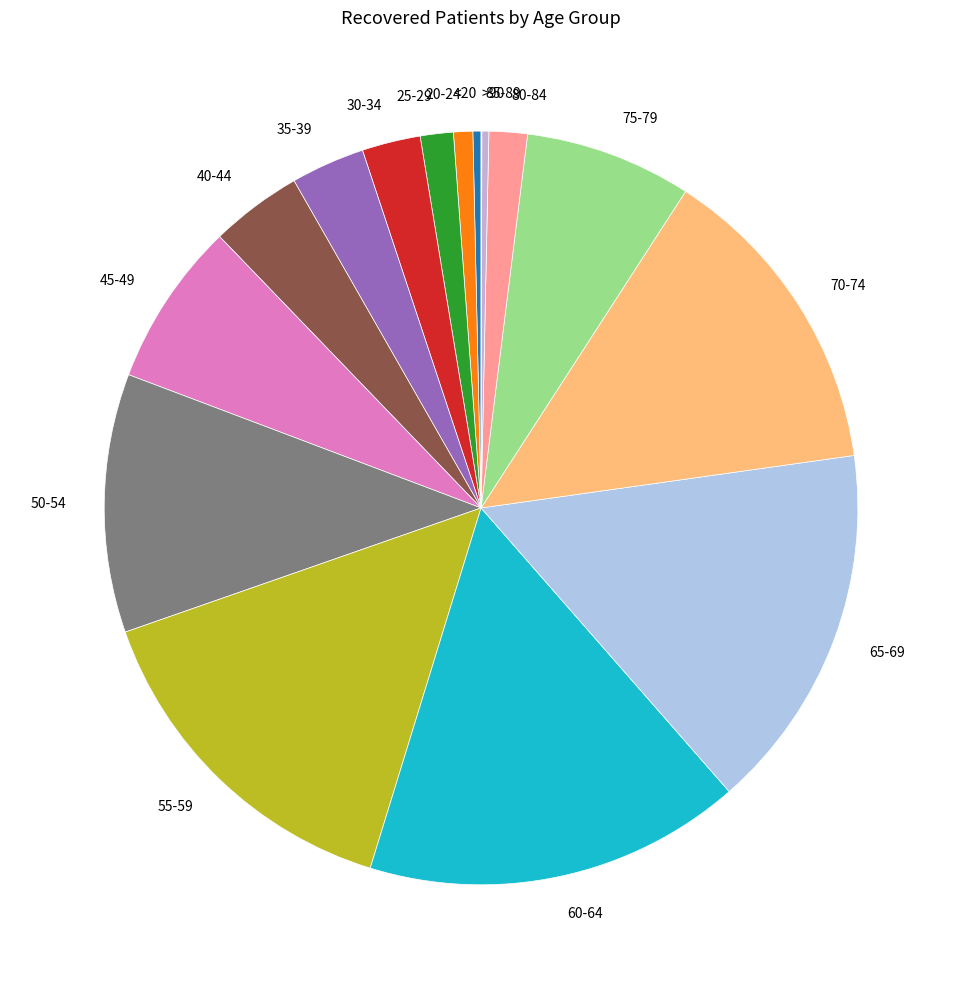

What is the ratio of the value at 85-89 to the value at <20?

0.9